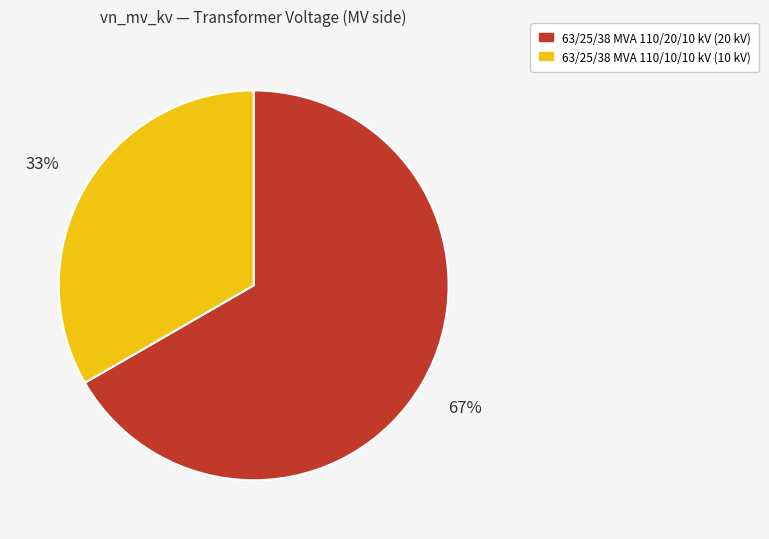

The 63/25/38 MVA 110/10/10 kV slice represents 33% of the pie. True or false?

True